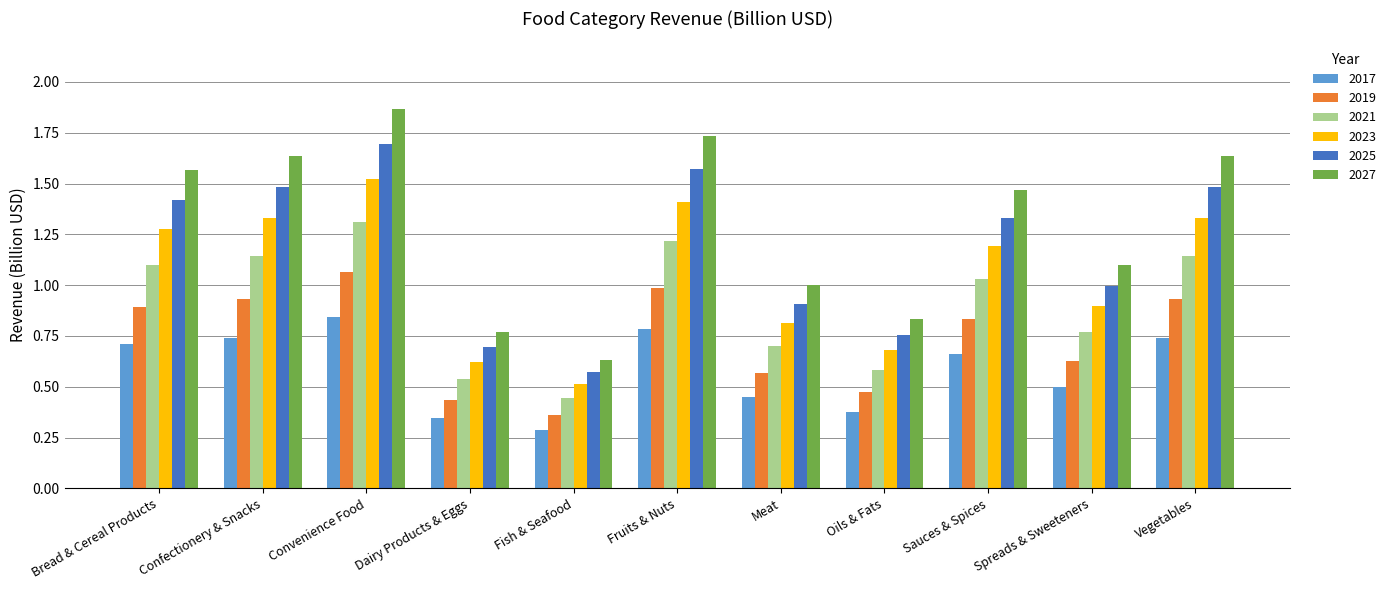

At which category is the sum across all series the highest?

Convenience Food